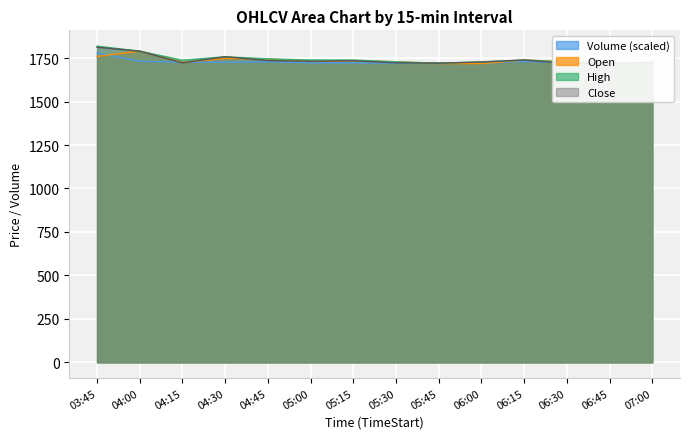

What is the label of the 10th point from the left?

06:00